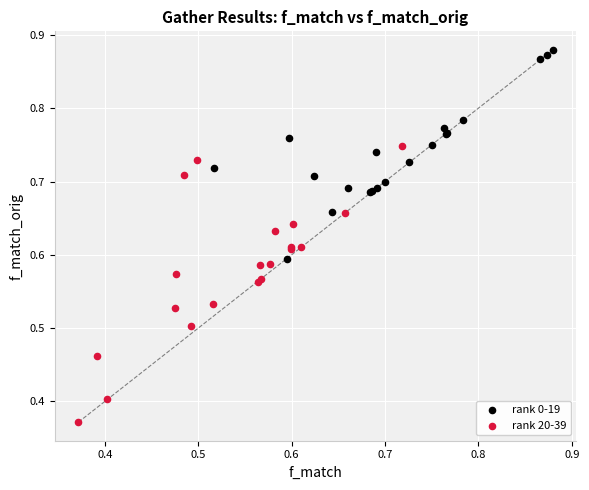

Which series has the widest spread of Y values?

rank 20-39